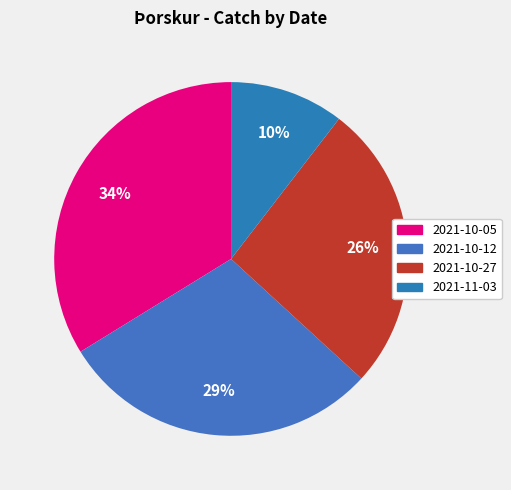

The 2021-10-12 slice represents 29% of the pie. True or false?

True